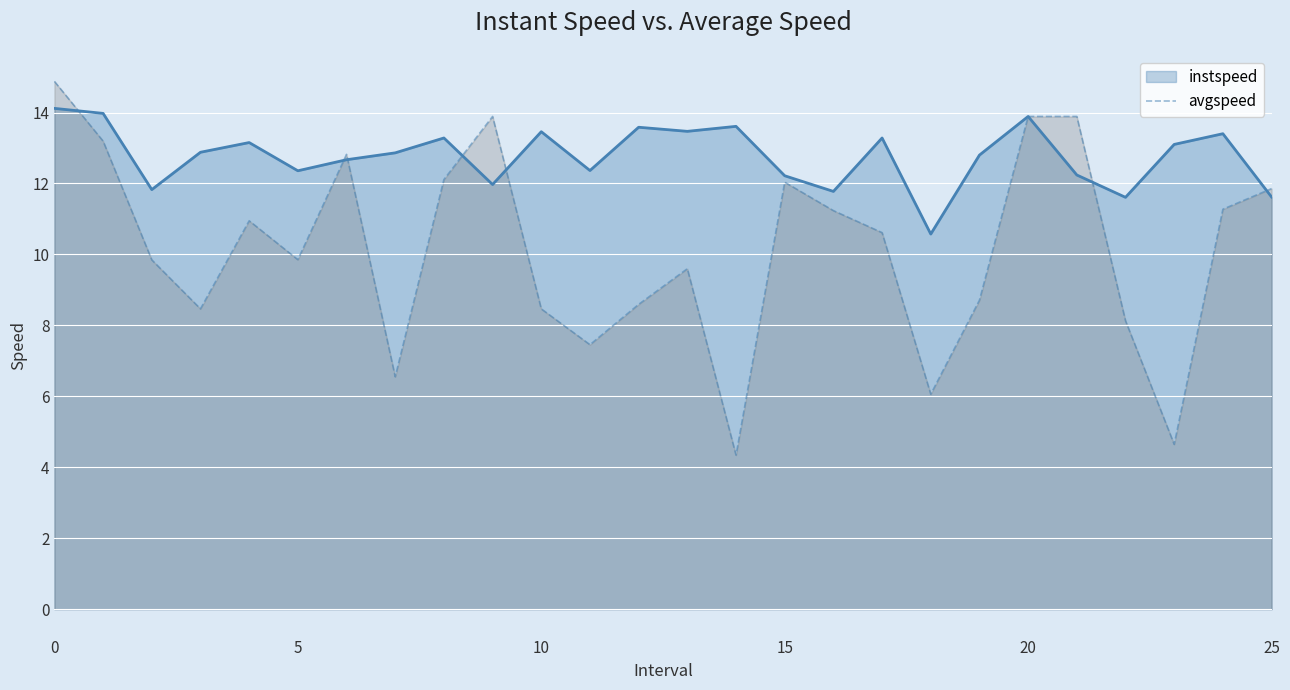

True or false: the data shows 21.3 at 21.

False